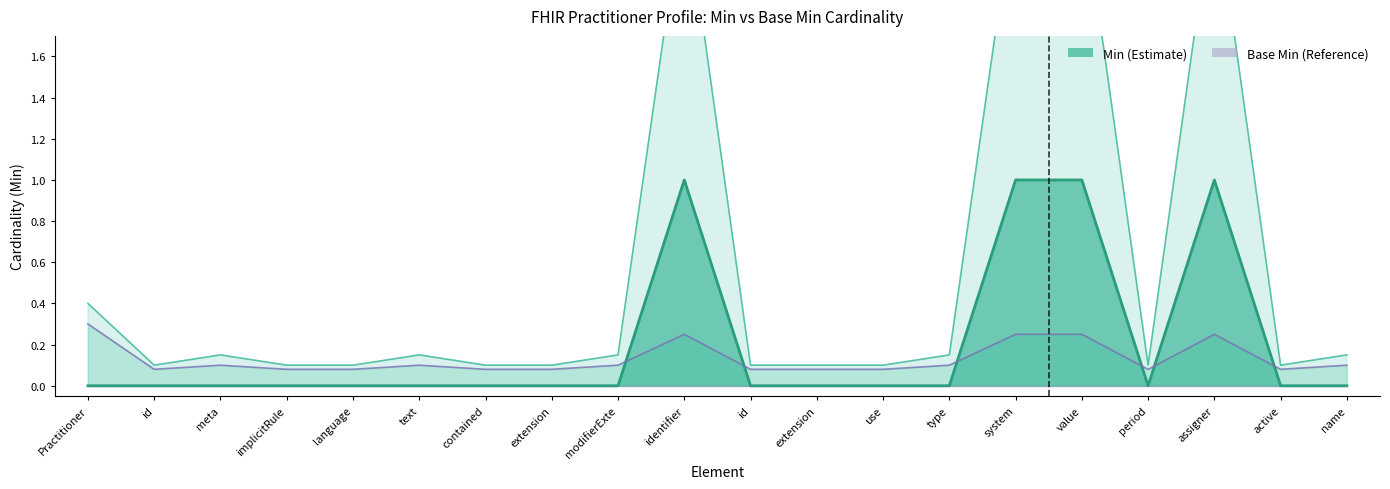

How many points are higher than both their immediate neighbors (excluding endpoints)?

2